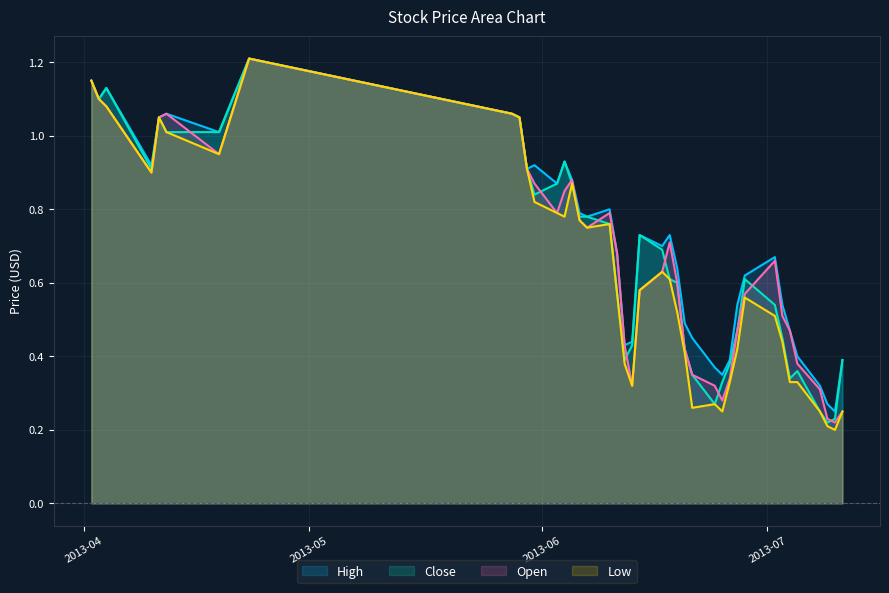

Does the chart display data point markers on the line(s)?

No